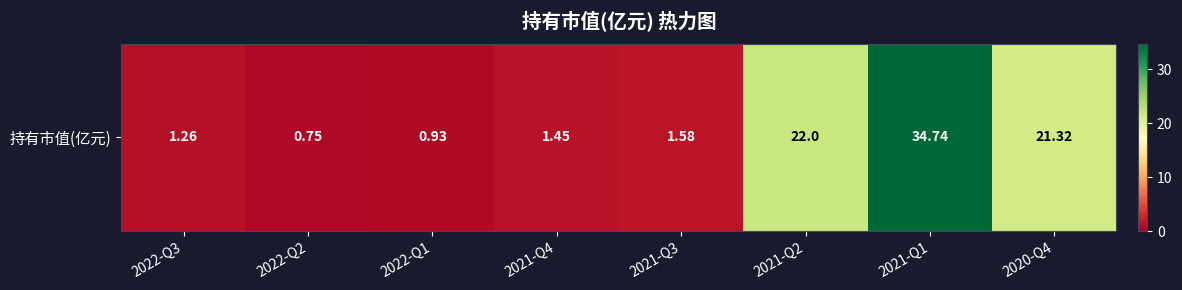

Reading left to right, extract all data points from this chart.

2022-Q3=1.3	2022-Q2=0.8	2022-Q1=0.9	2021-Q4=1.4	2021-Q3=1.6	2021-Q2=22.0	2021-Q1=34.7	2020-Q4=21.3